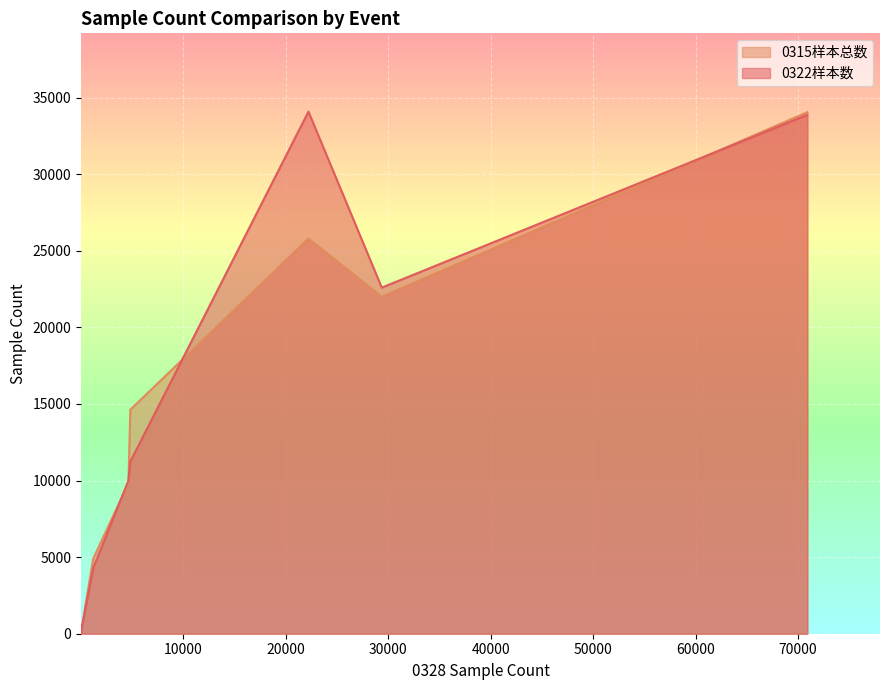

What is the greatest value displayed?

34089